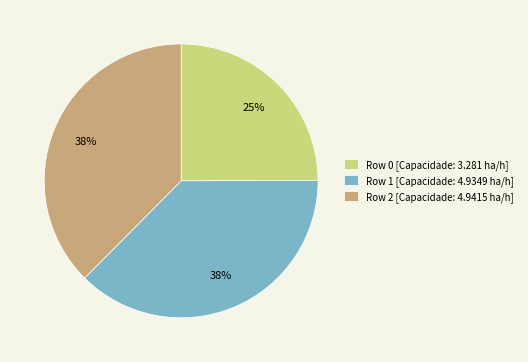

Is there any slice that represents more than half of the pie?

No